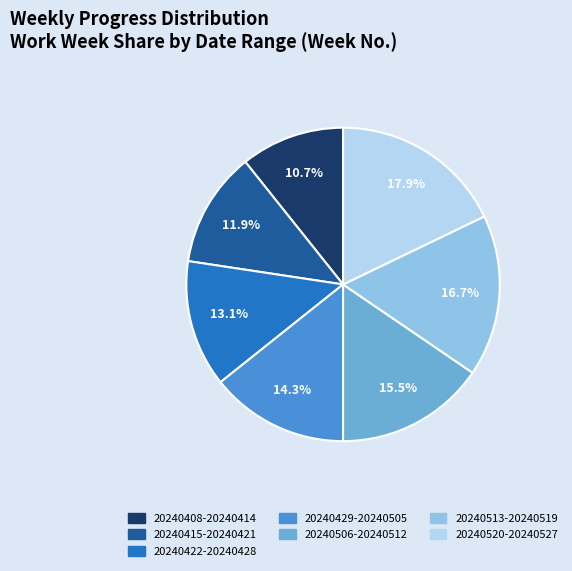

Which category has the biggest portion of the pie?

20240520-20240527